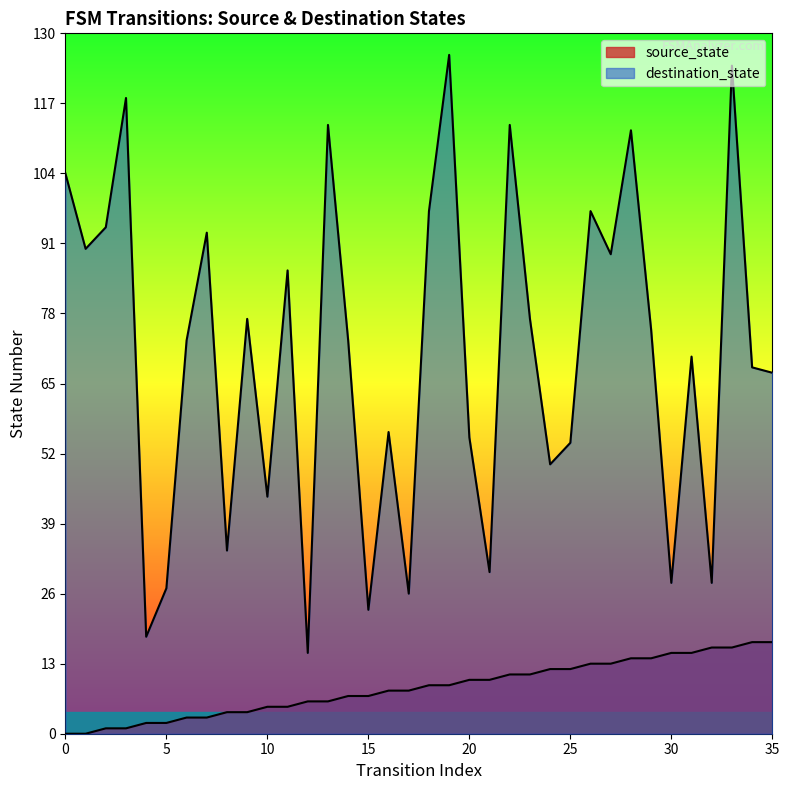

What is the difference between the maximum and minimum values in the source_state series?

17